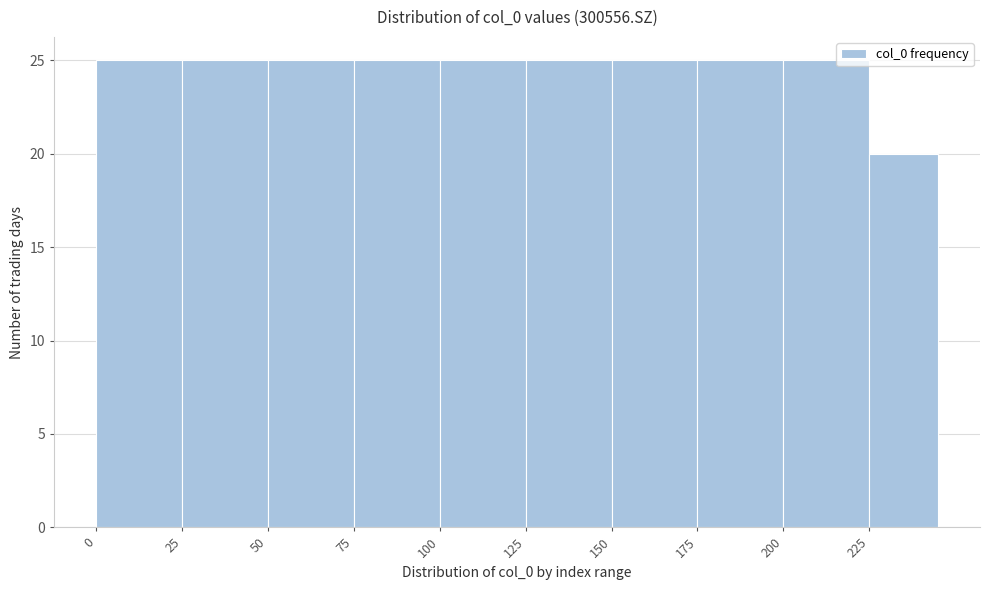

How tall is the bar that spans 125 to 150 on the x-axis? The values are not printed on the chart, so give them approximately, as read against the axis.

25